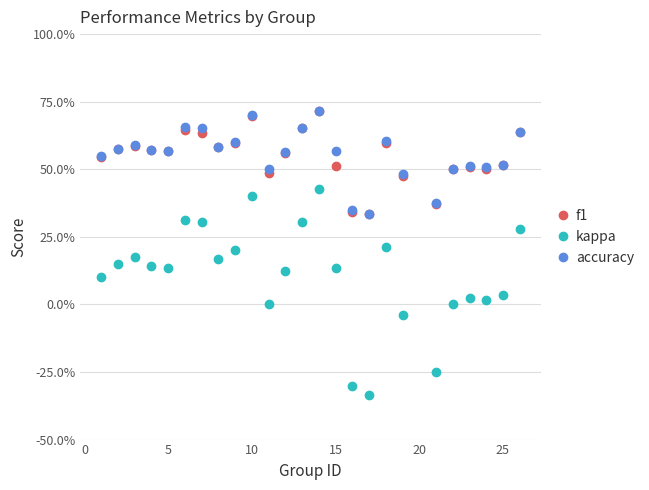

Which series has the widest spread of values?

kappa